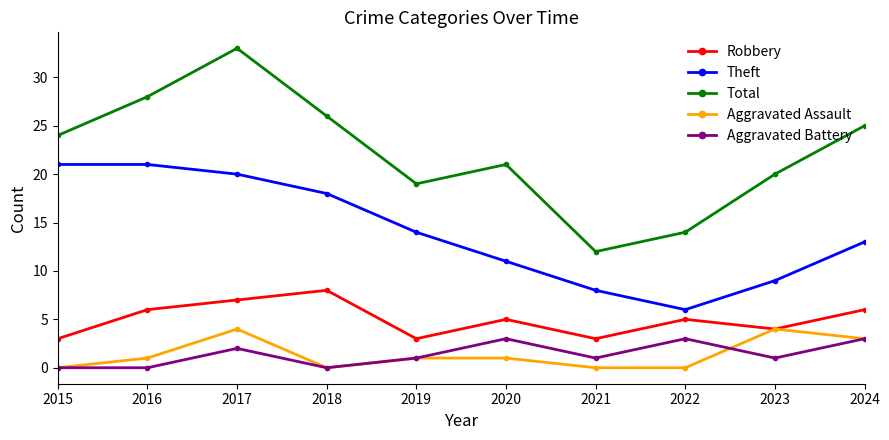

How many series are shown in this chart?

5